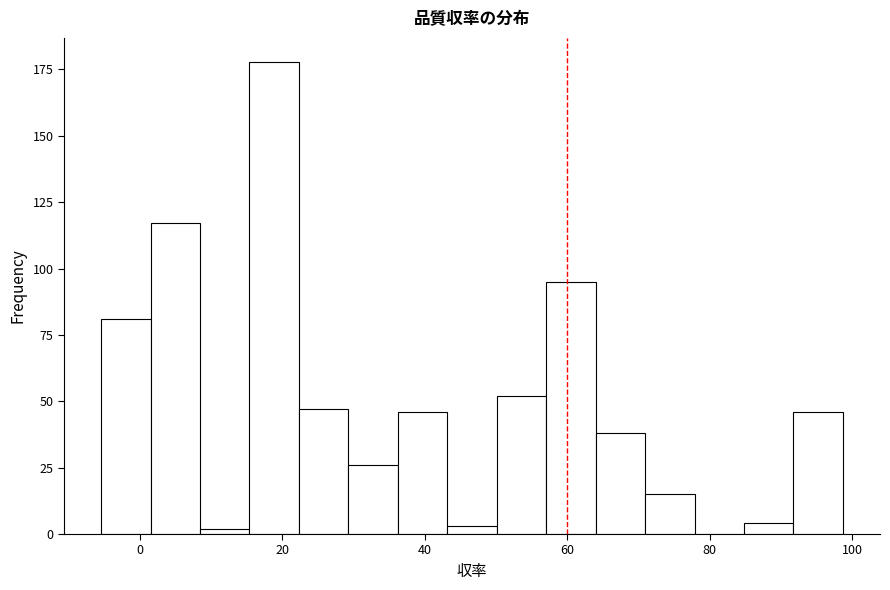

Read against the x-axis, roughly where is the centre of the tallest bar?

18